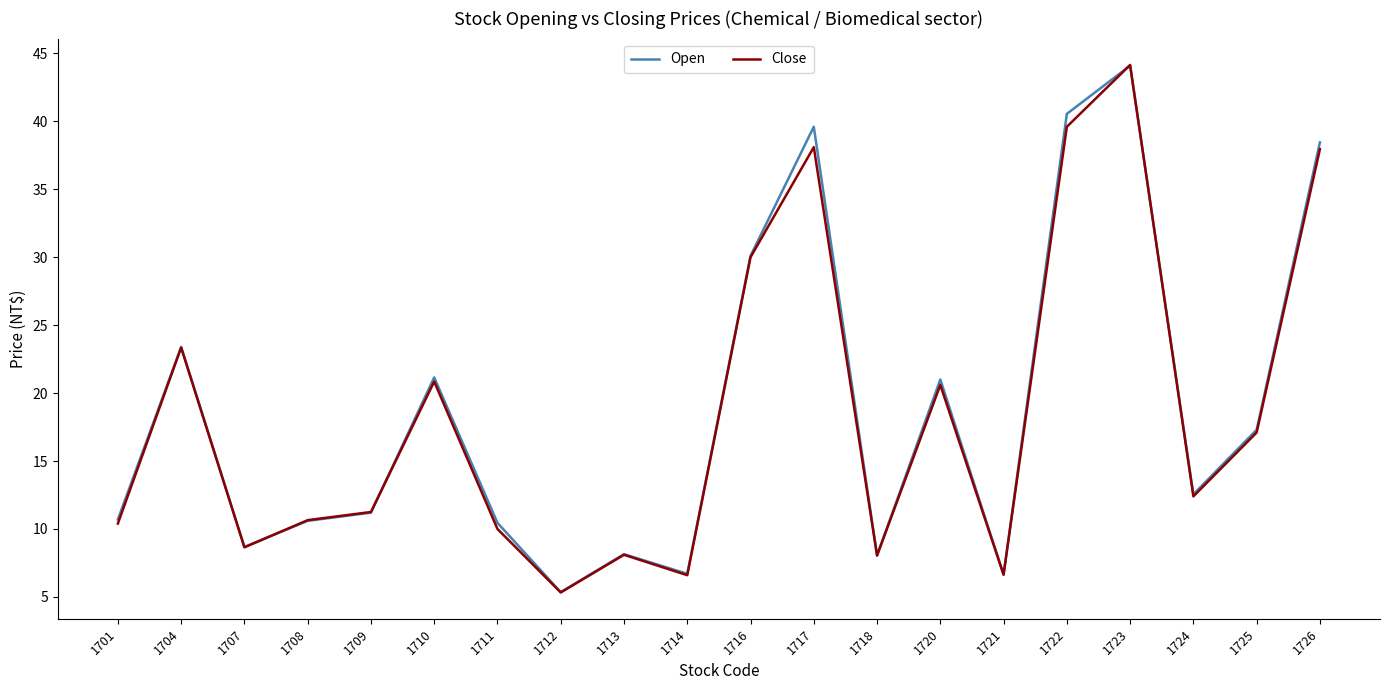

How many lines are shown in the chart?

2